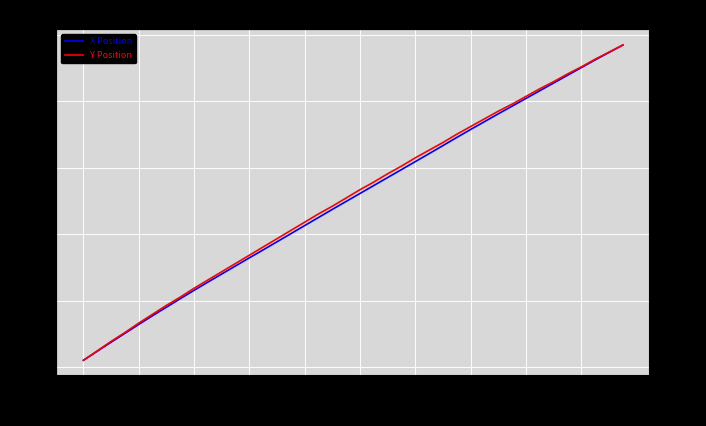

At which label does X Position reach its minimum?

2.0